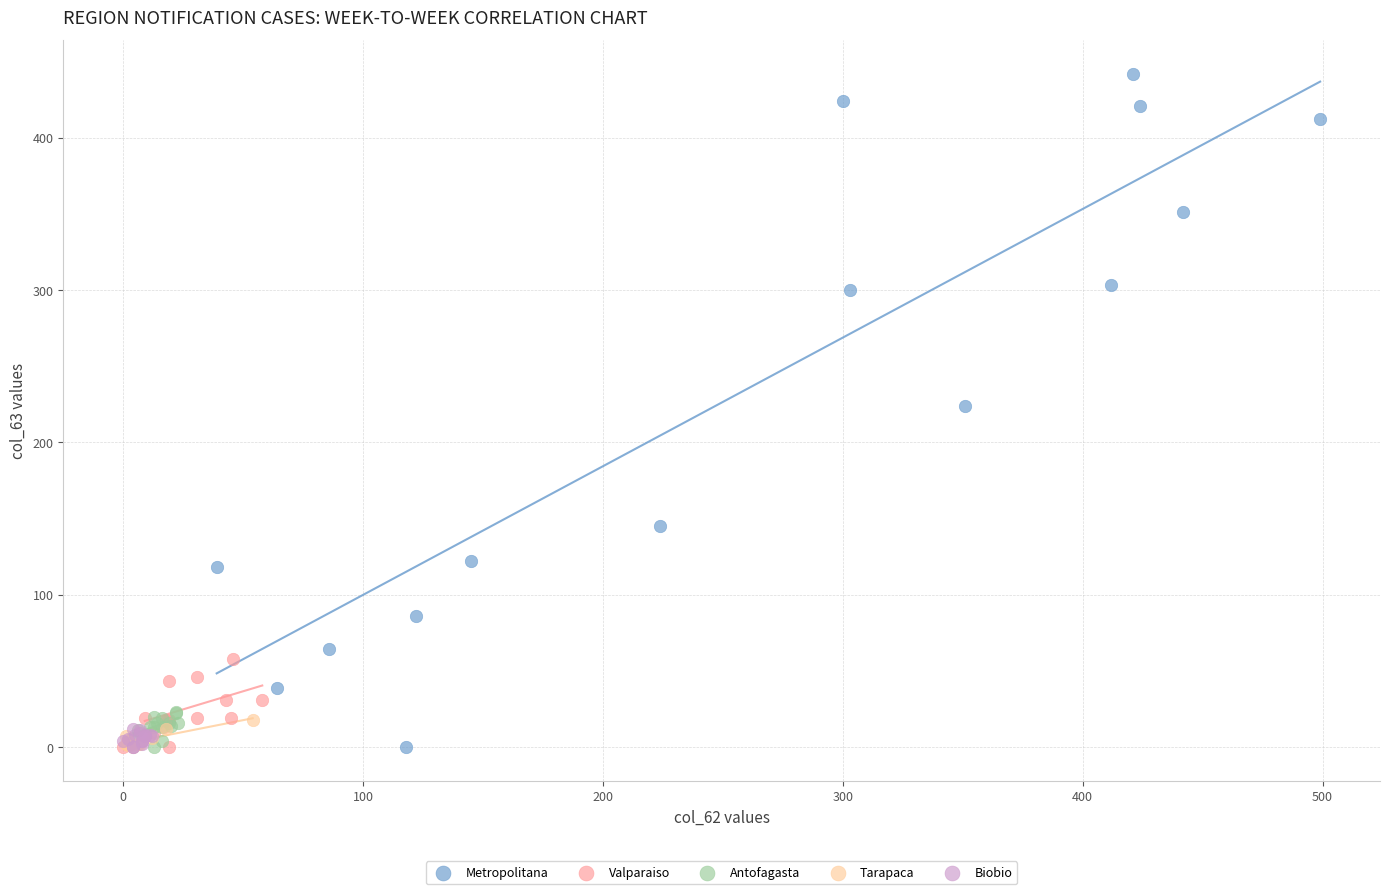

Which series reaches the maximum Y coordinate?

Metropolitana